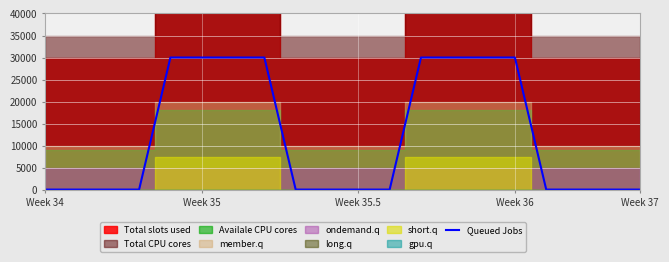

Is it true that the value at 13 is 18976?

False